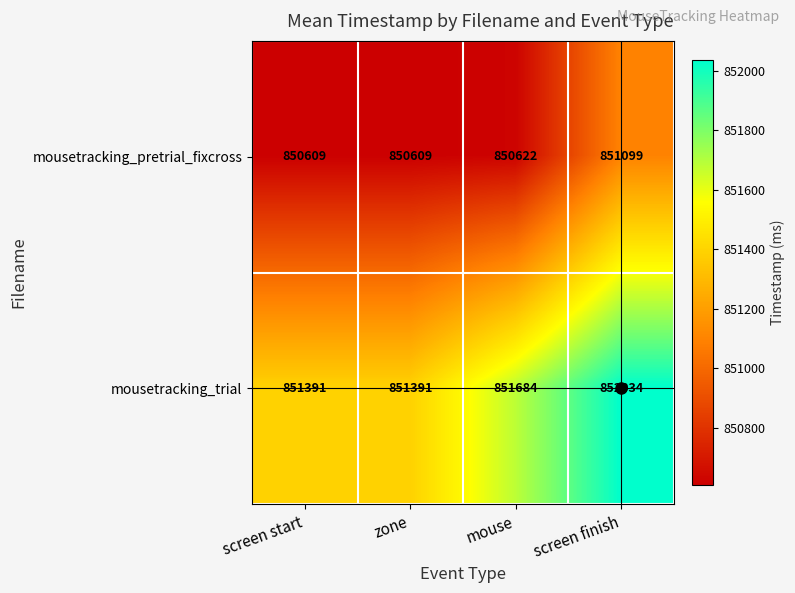

The mousetracking_pretrial_fixcross series shows 850622 at mouse. True or false?

True